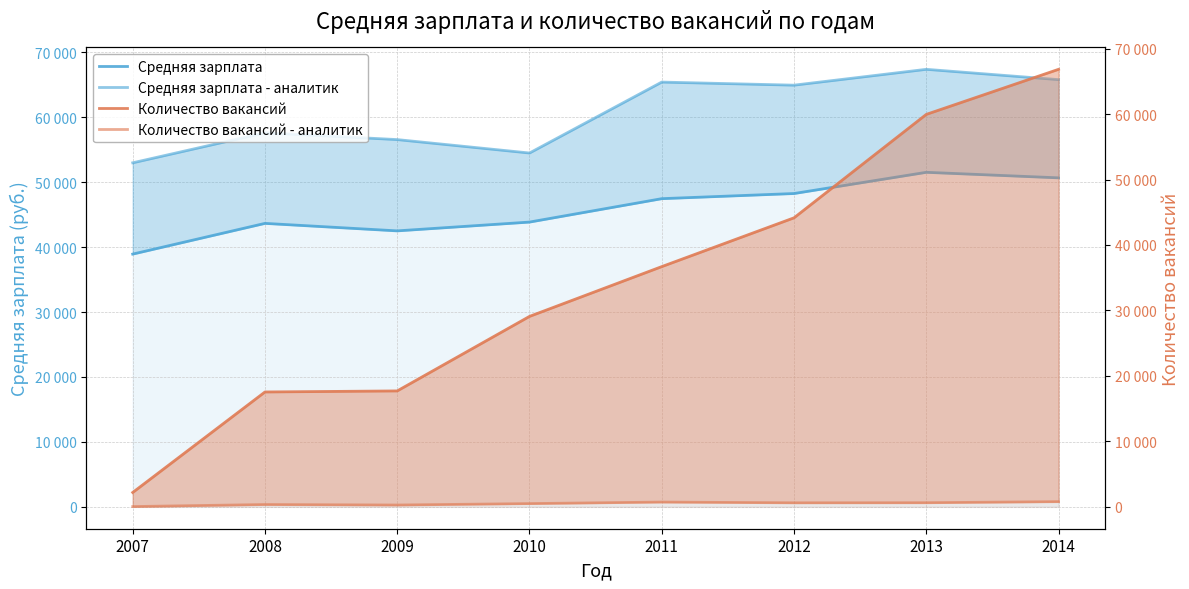

At which category does Количество вакансий - аналитик reach its first local peak?

2008